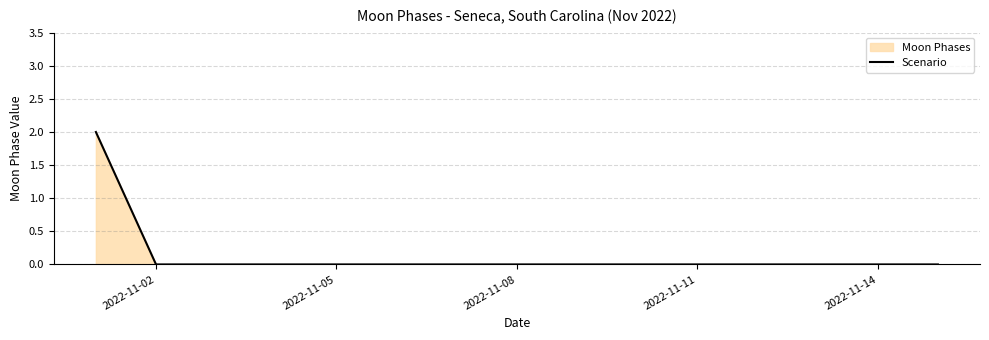

The value at 2022-11-05 is 0. True or false?

True